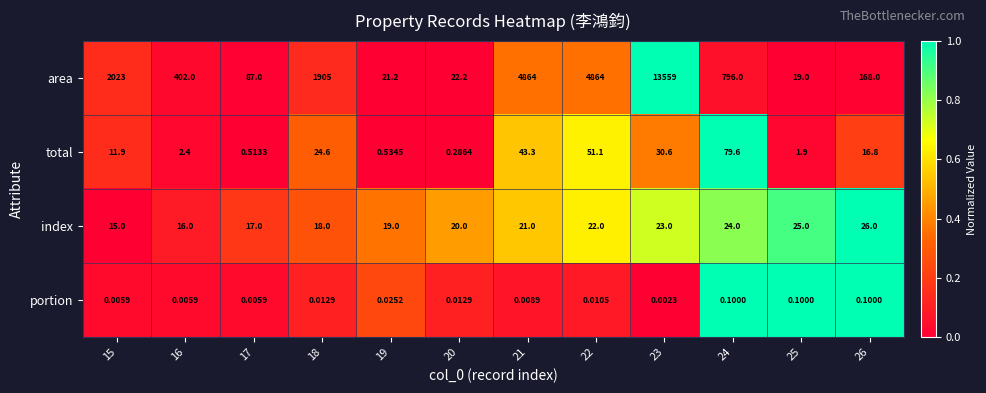

At 20, list the series in order from smallest to largest.

portion, total, index, area